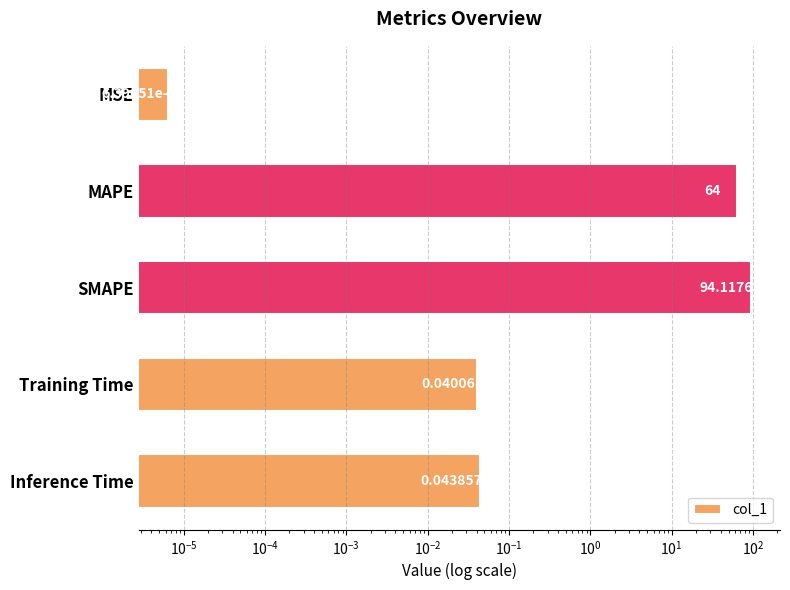

Are the bars grouped side by side (vs. stacked)?

No